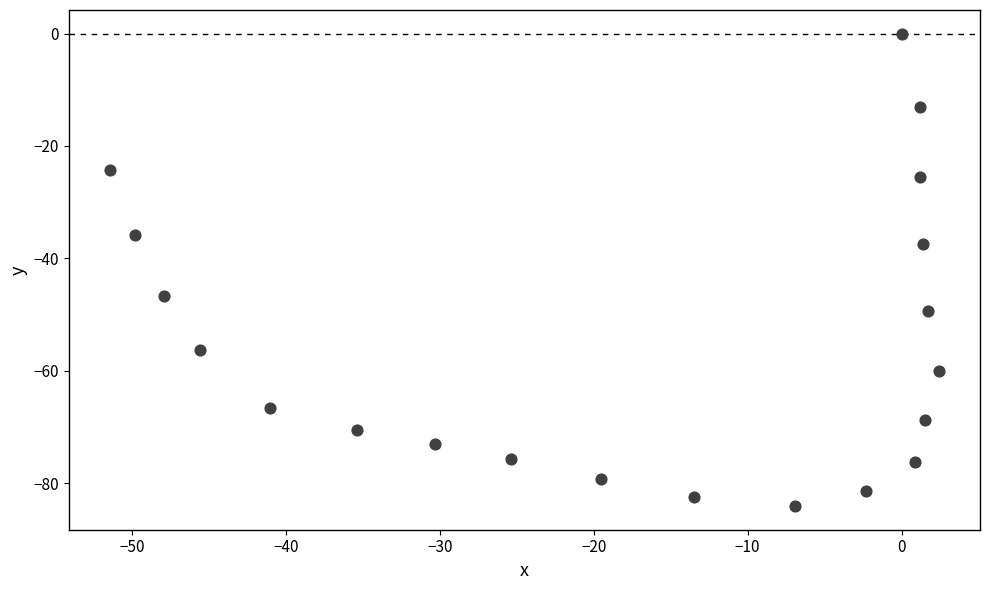

What is the range of Y values (max minus min)?

84.1